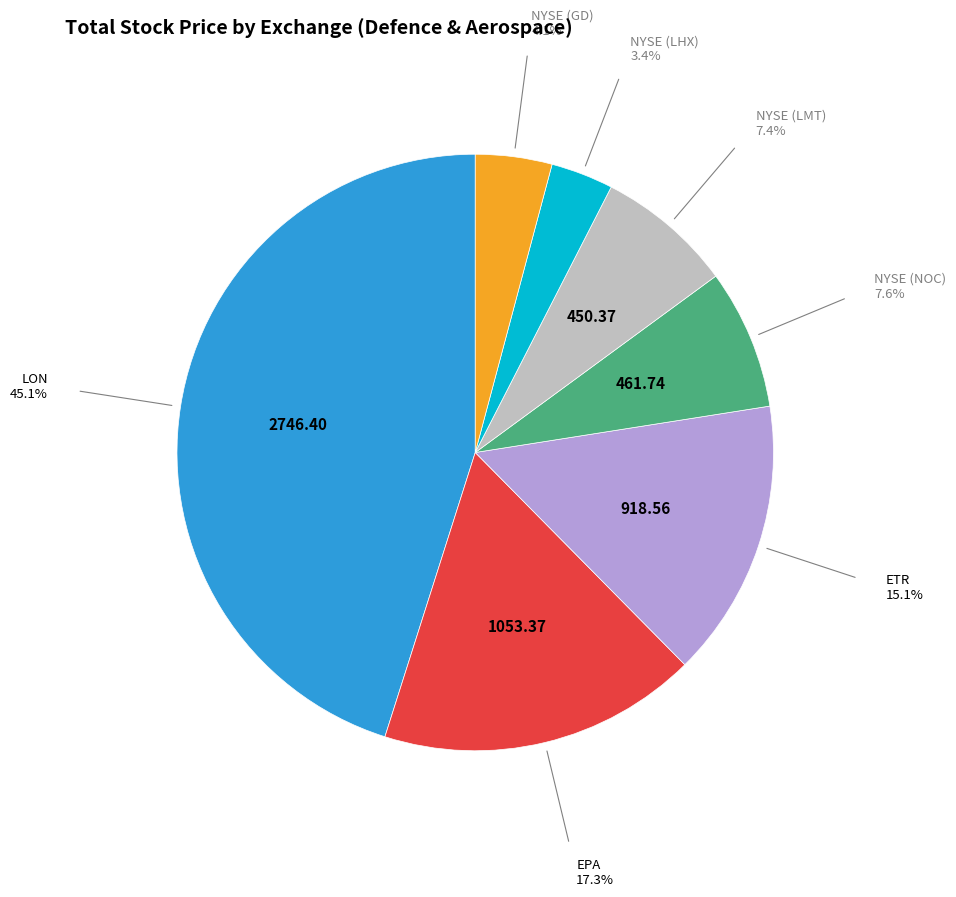

Is there a majority slice in this chart?

No